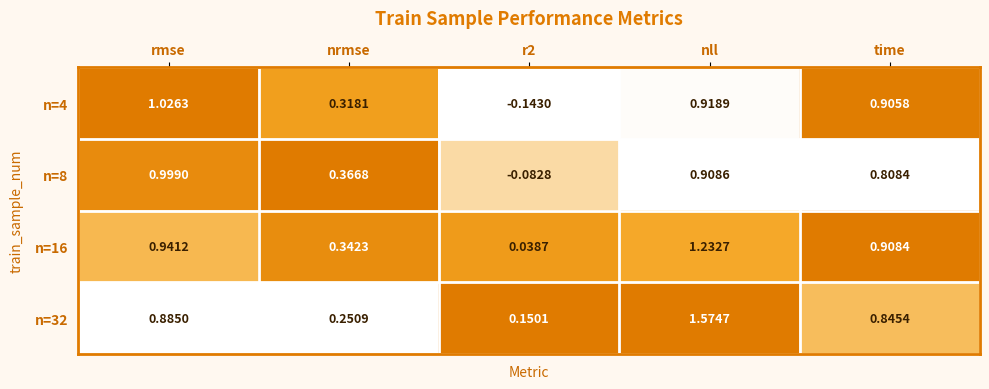

Which category has the highest value in the n=8 series?

rmse